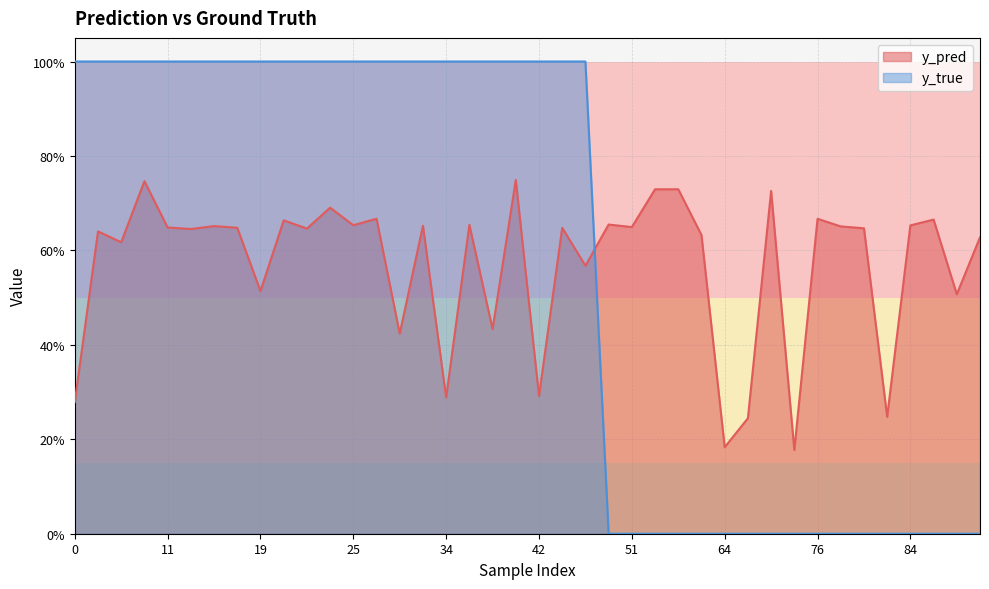

In y_pred, how many points are higher than both neighbors (excluding endpoints)?

13